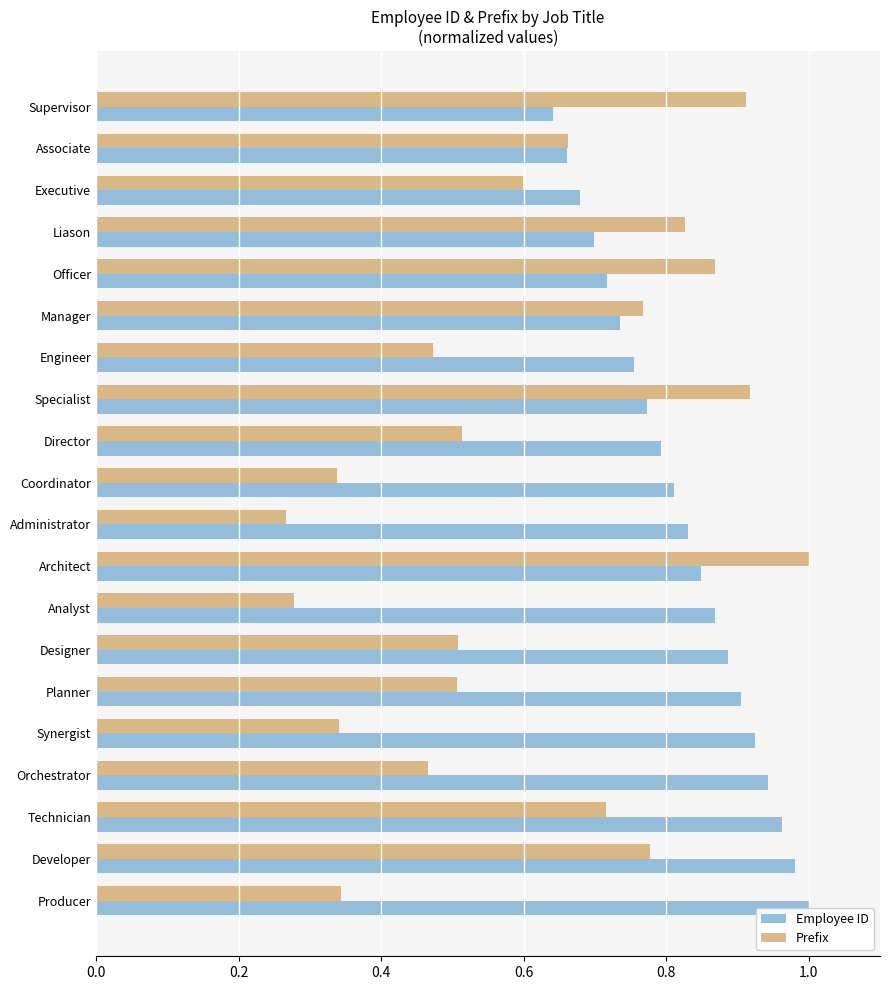

Reading right to left, what are all the values shown in this chart?

Employee ID: 1.0	1.0	1.0	0.9	0.9	0.9	0.9	0.9	0.8	0.8	0.8	0.8	0.8	0.8	0.7	0.7	0.7	0.7	0.7	0.6
Prefix: 0.3	0.8	0.7	0.5	0.3	0.5	0.5	0.3	1.0	0.3	0.3	0.5	0.9	0.5	0.8	0.9	0.8	0.6	0.7	0.9